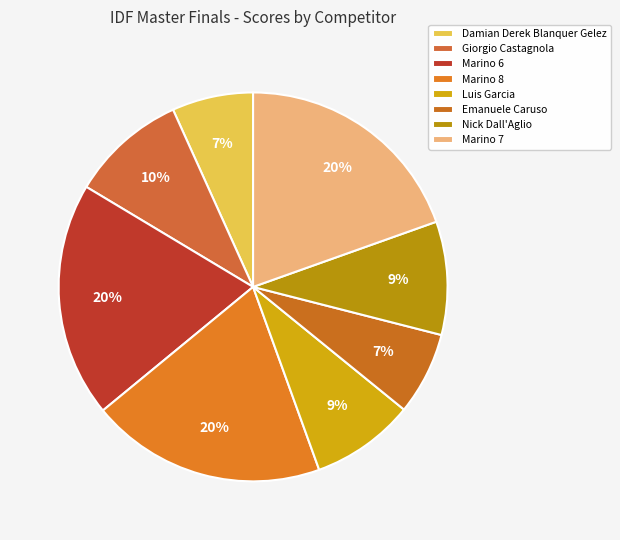

Is there a majority slice in this chart?

No